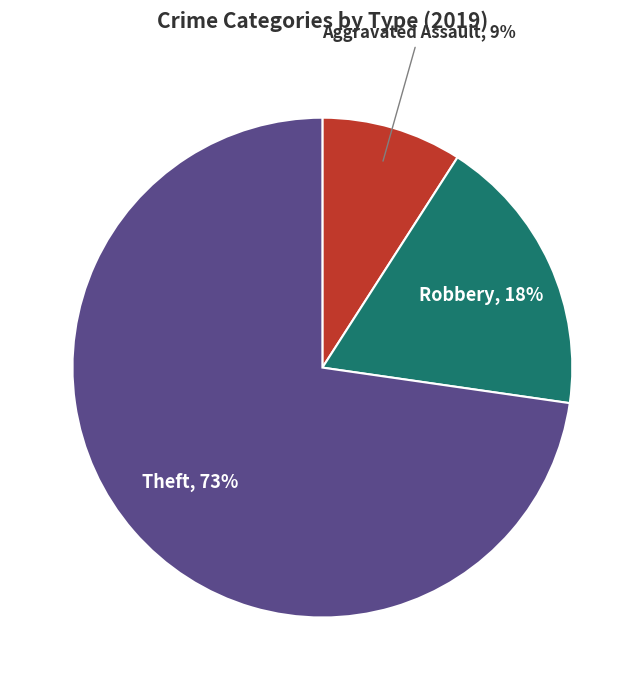

Is there any slice that represents more than half of the pie?

Yes